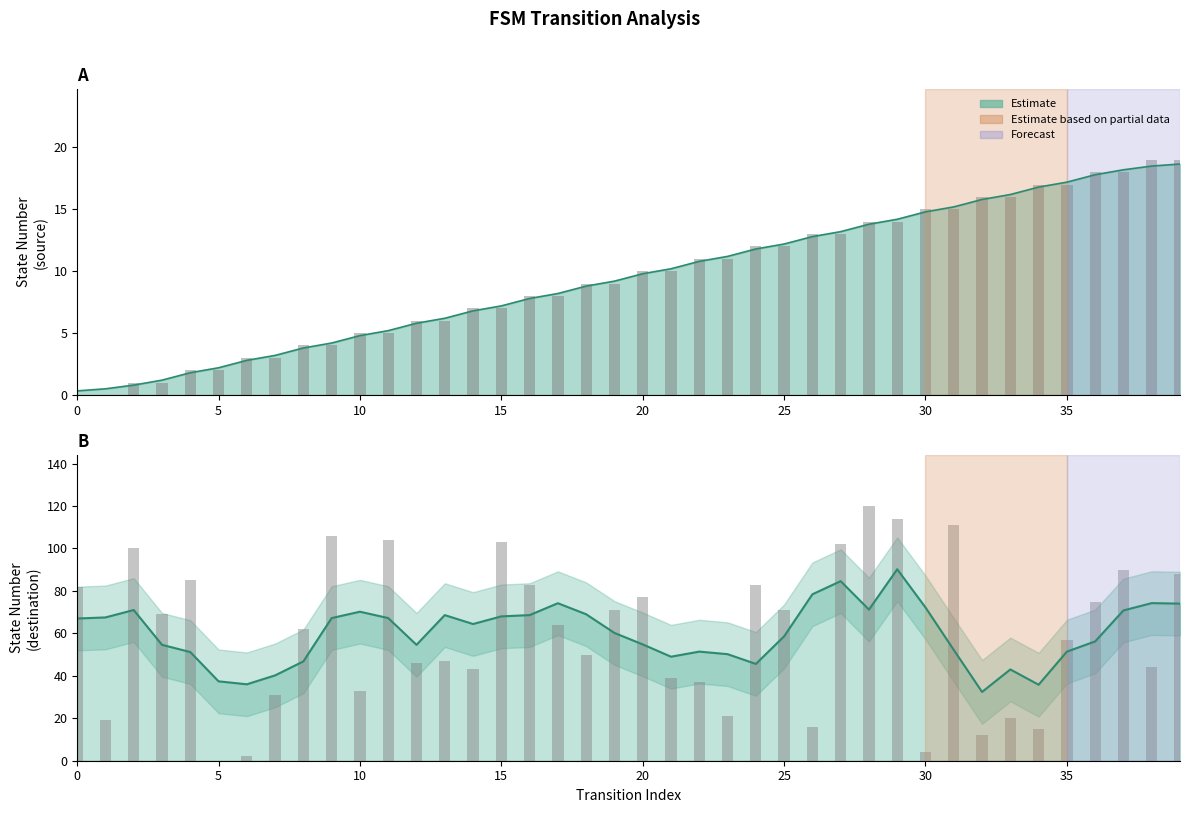

What is the total value across all series at 8?

66